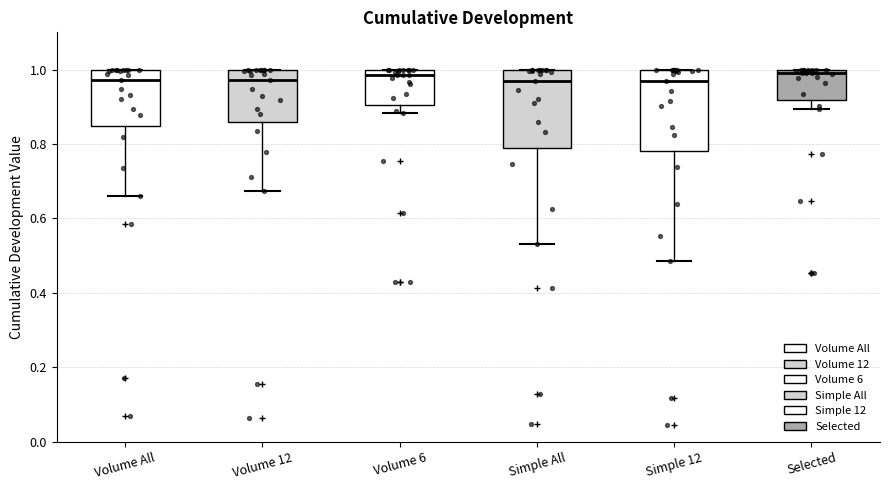

Where is the lower edge of the box for Selected on the y-axis? The values are not printed on the chart, so give them approximately, as read against the axis.

0.92